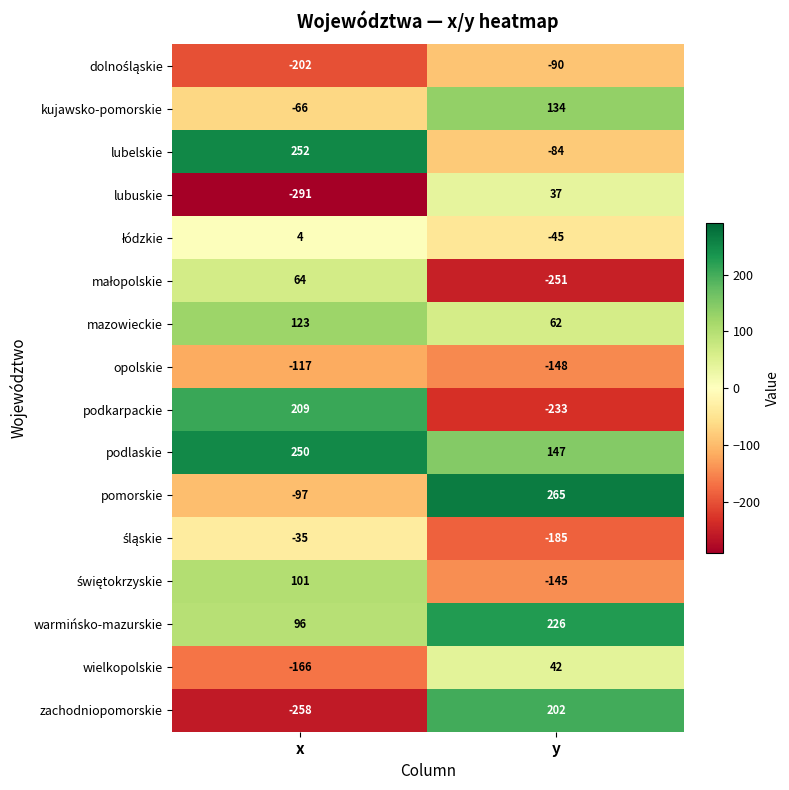

How many categories are shown in the chart?

2